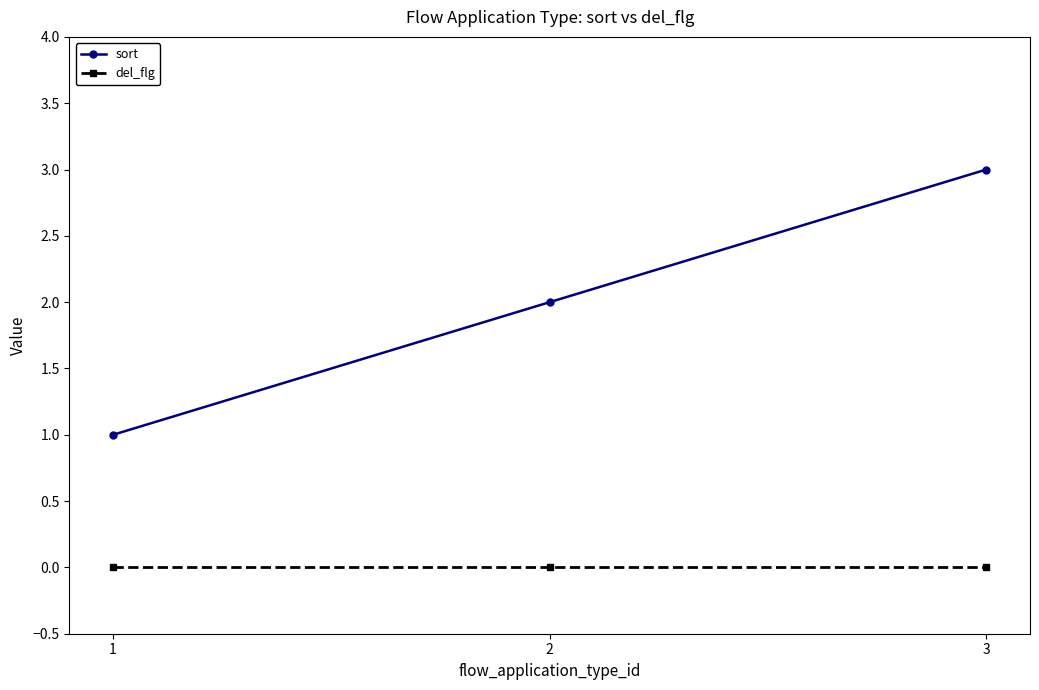

The sort series shows 1 at 1. True or false?

True